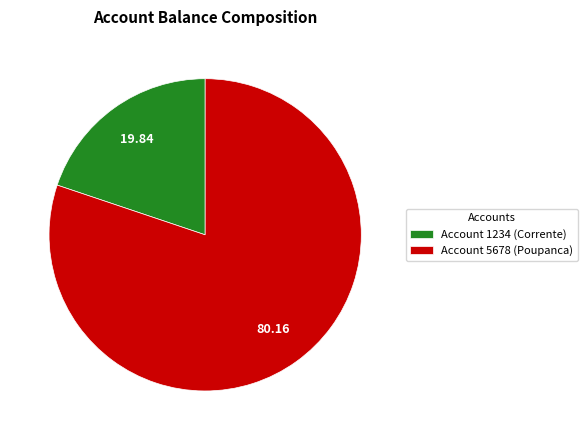

Which category has the smallest portion of the pie?

Account 1234 (Corrente)